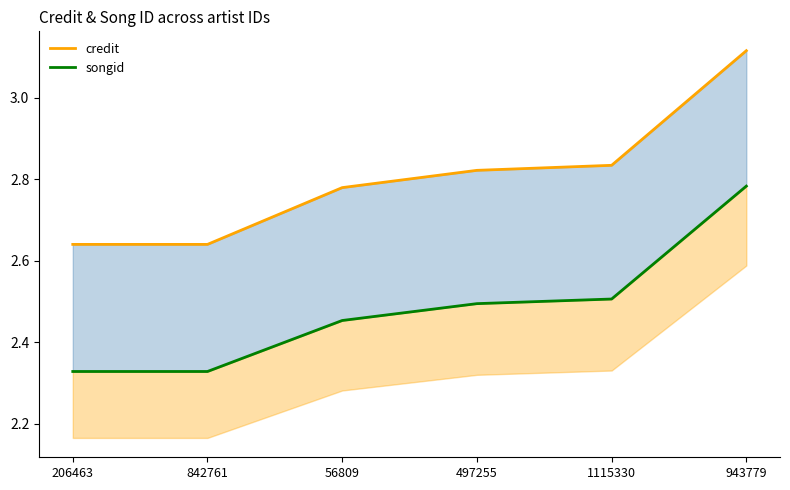

What is the sum of all songid values?

14.9